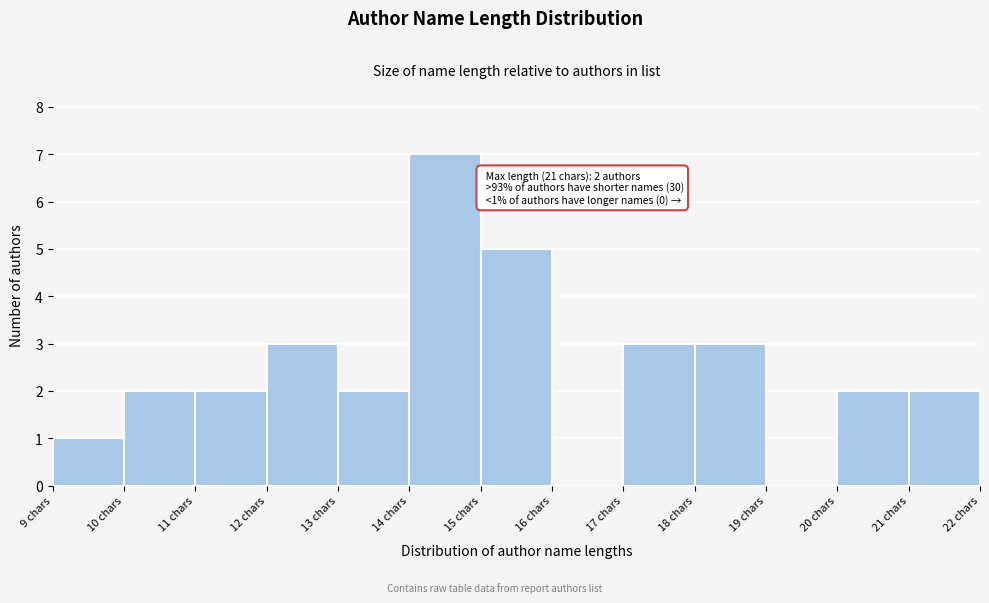

Which range on the x-axis has the tallest bar?

14 to 15